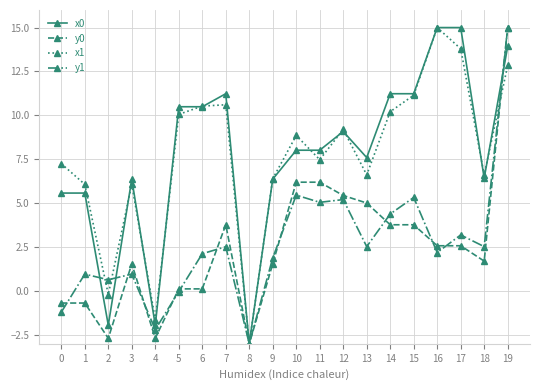

What is the spread (max minus min) of values at 14?

7.5